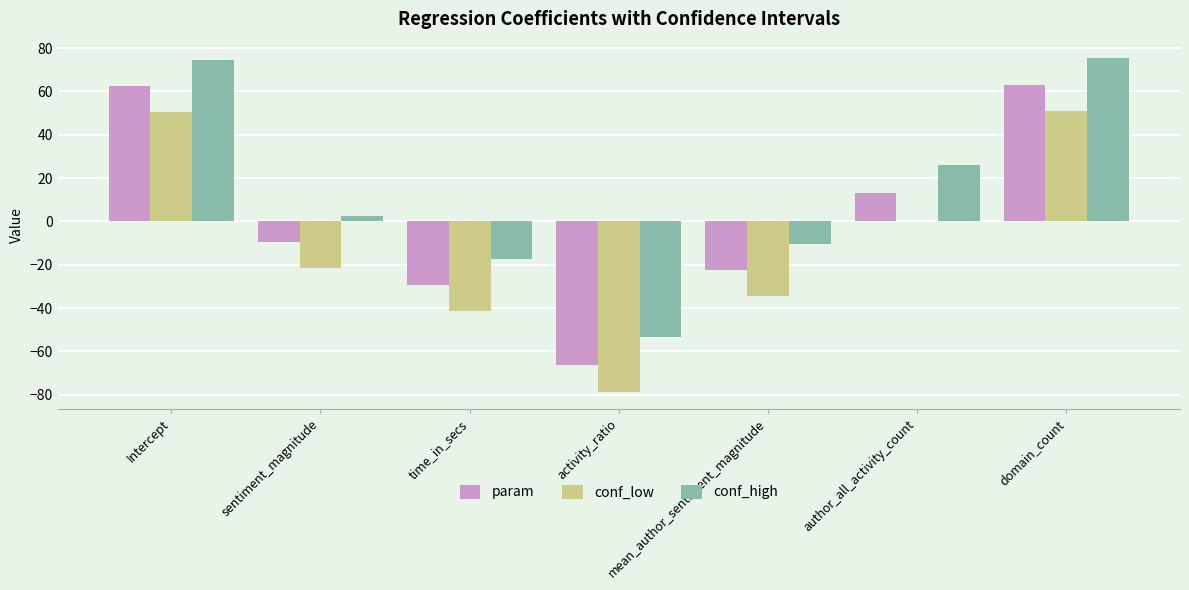

Between Intercept and time_in_secs, which series saw the biggest shift?

conf_low